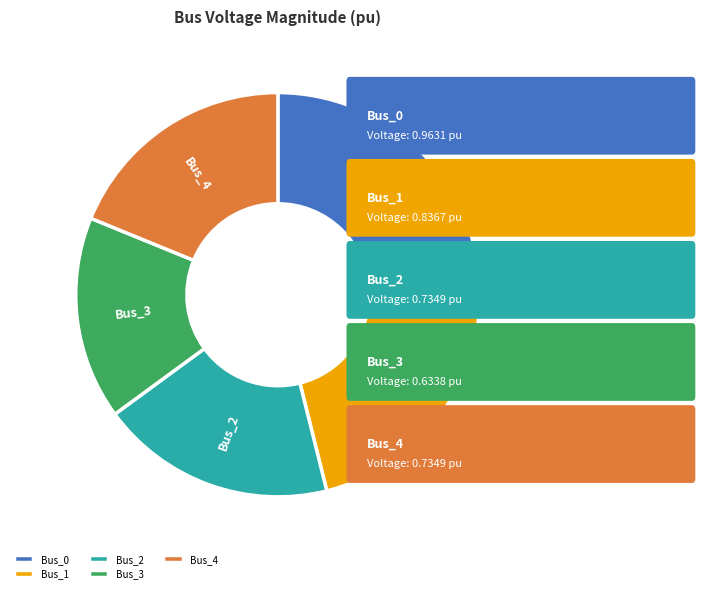

Count the number of slices in the pie.

5